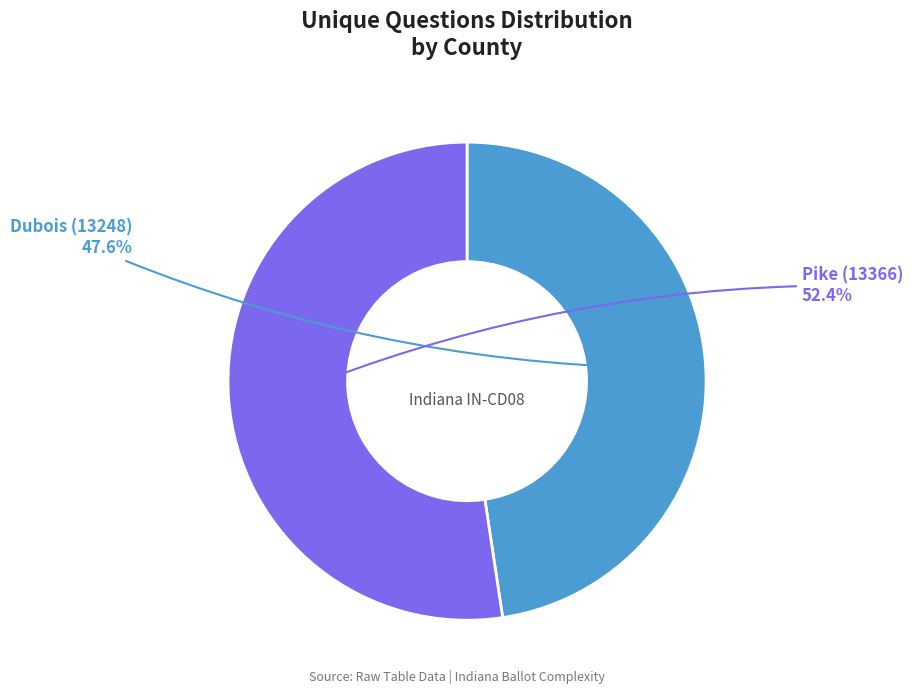

Which has a higher value, Dubois (13248) or Pike (13366)?

Pike (13366)